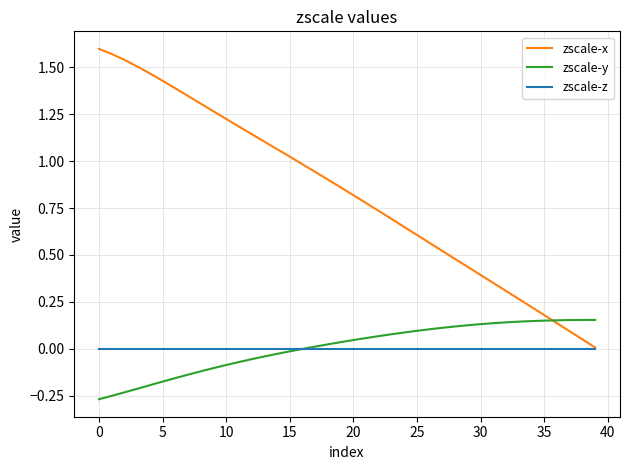

Which series has the largest total across all categories?

zscale-x